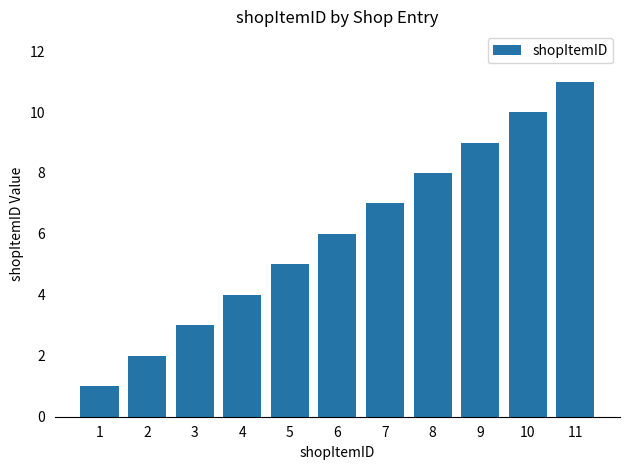

What is the change in value from 1 to 8?

+7